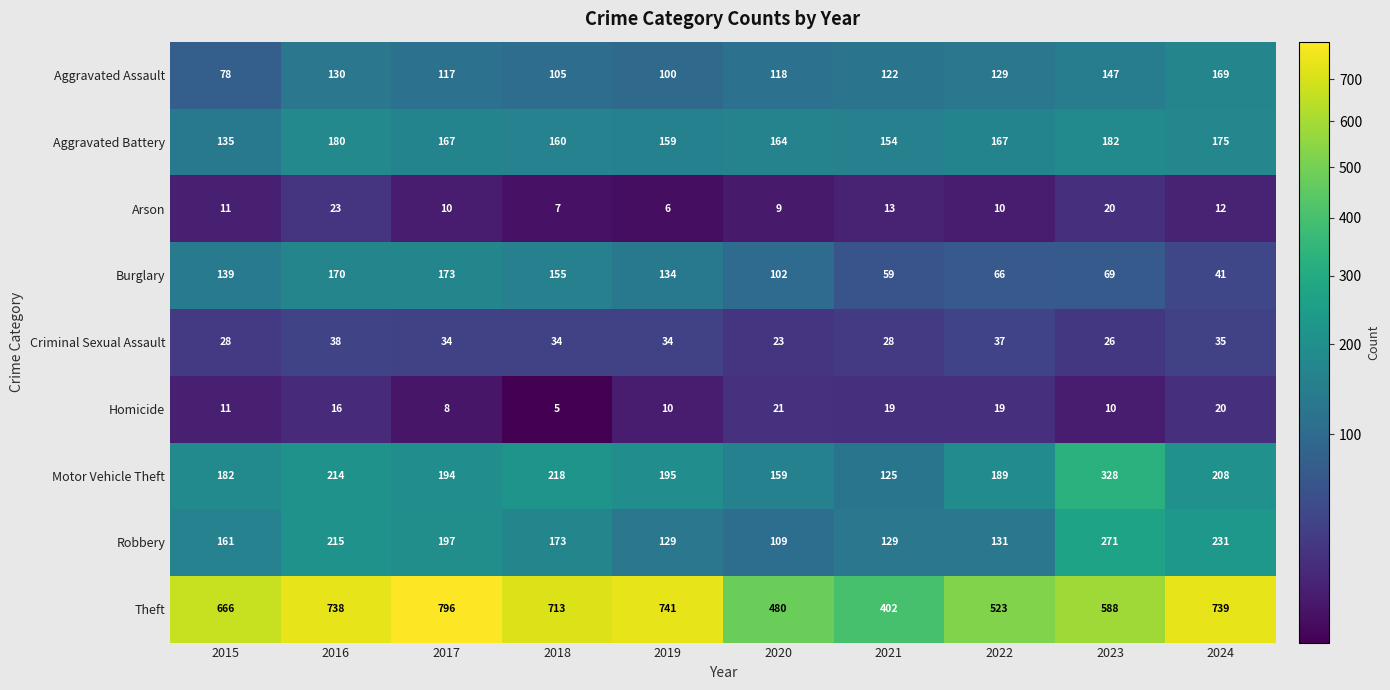

What is the difference between the highest and lowest values at 2019?

735